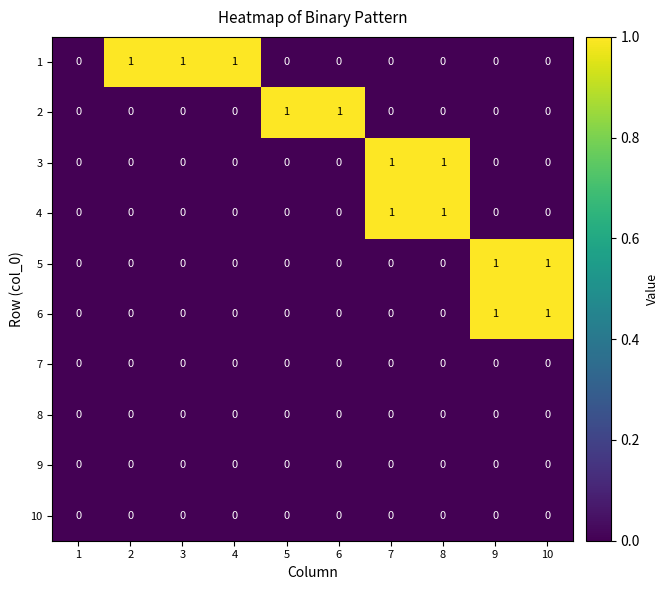

How many categories are shown in the chart?

10